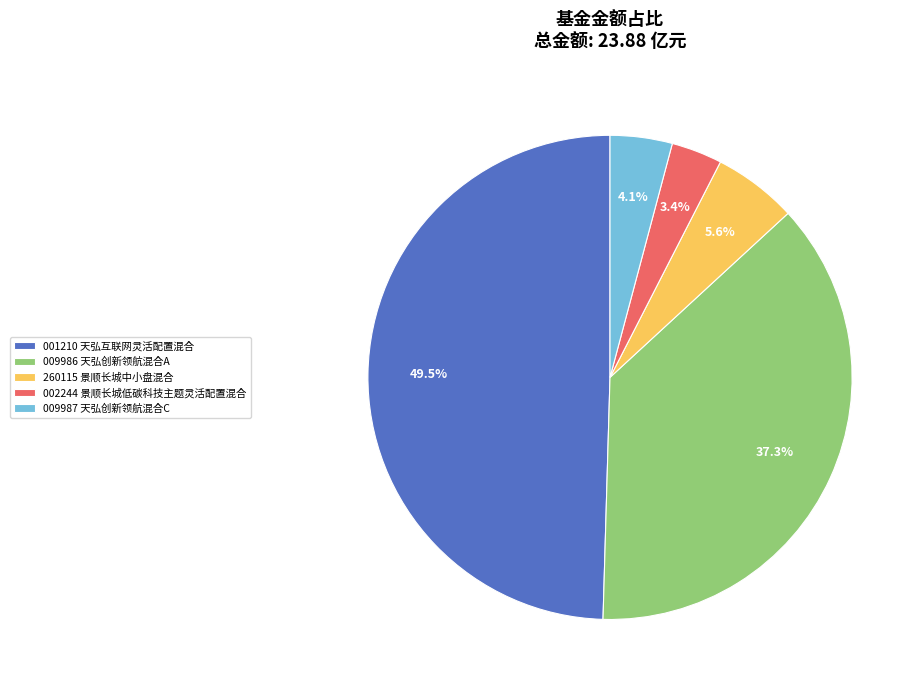

How many segments does this pie chart have?

5